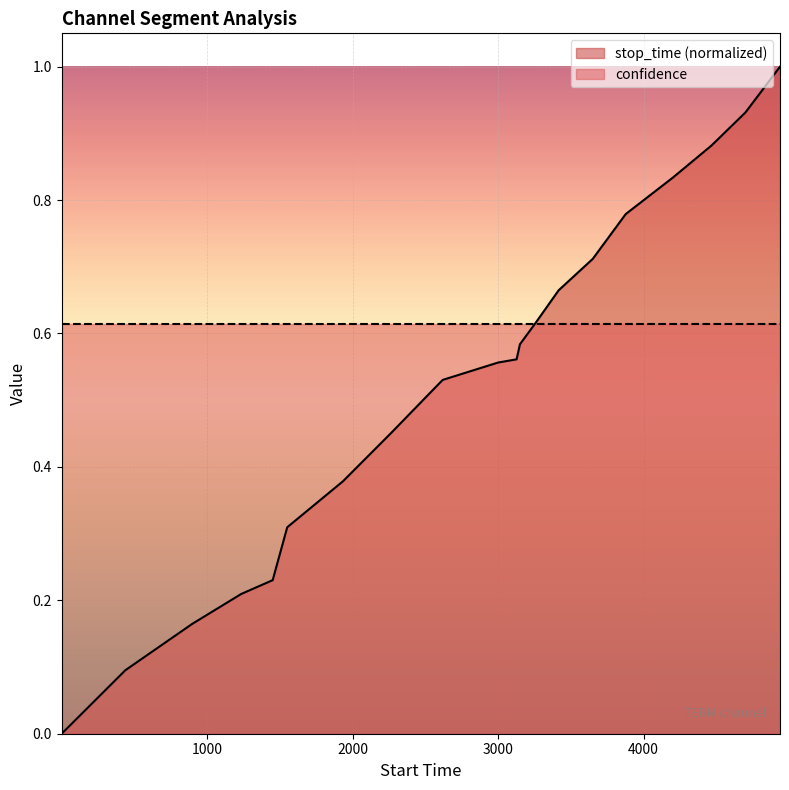

Is the value of stop_time (normalized) at 9 greater than the value of confidence at 5000?

No